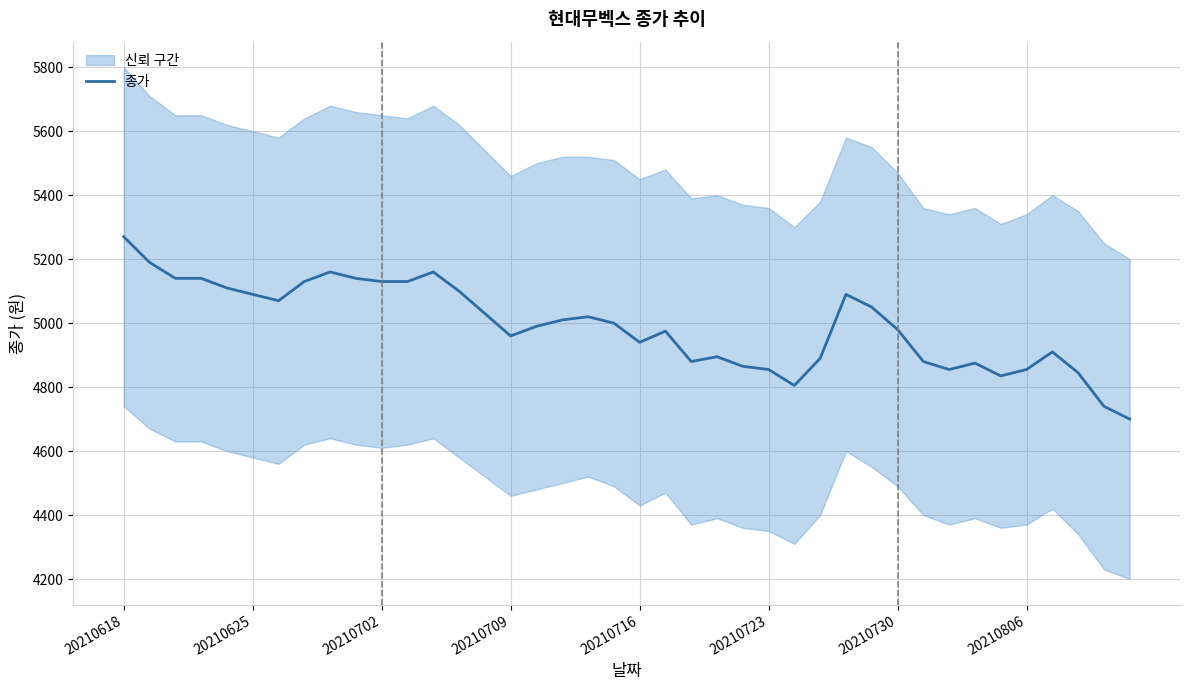

What is the sum of all values?

199690